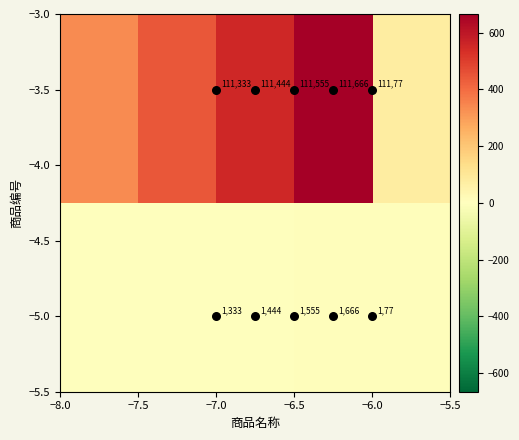

How many series are shown in this chart?

2